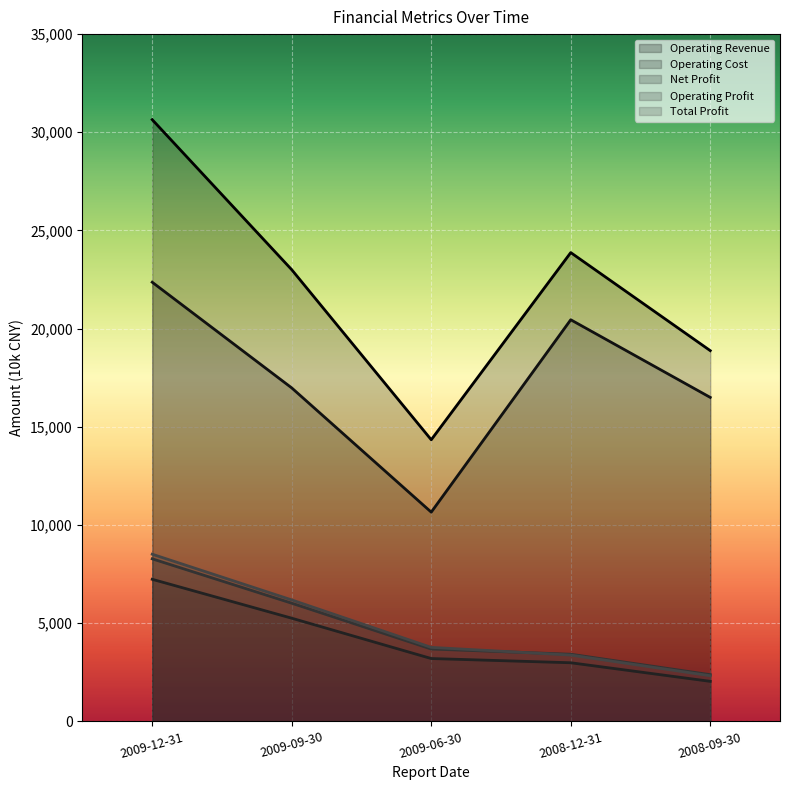

Is the value of Operating Cost at 2008-09-30 greater than the value of Total Profit at 2009-06-30?

Yes